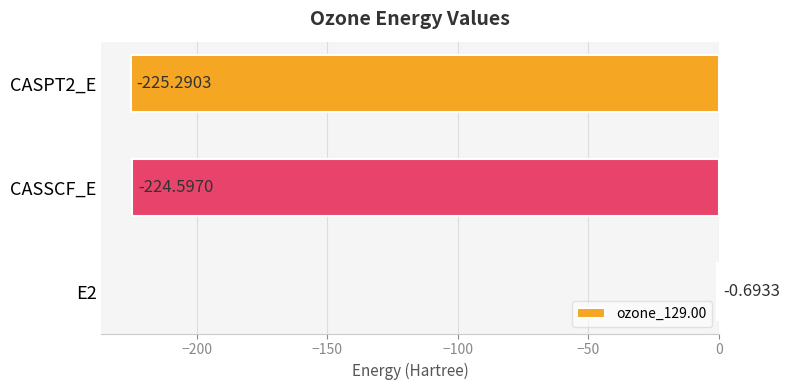

What is the sum of all values?

-450.6